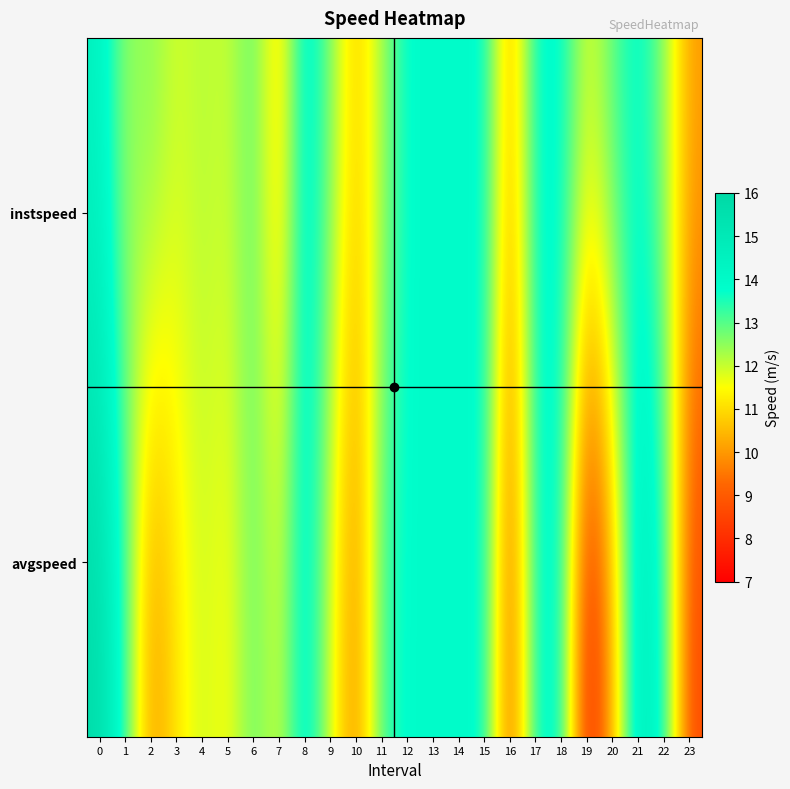

Reading left to right, what are all the values shown in this chart?

instspeed: 0=14.5	1=12.3	2=12.6	3=11.9	4=12.2	5=11.9	6=13.0	7=10.7	8=14.4	9=12.6	10=10.6	11=12.3	12=13.9	13=13.9	14=13.9	15=13.9	16=10.1	17=13.9	18=13.9	19=11.8	20=13.0	21=13.9	22=12.5	23=10.1
avgspeed: 0=15.7	1=13.3	2=9.8	3=11.2	4=12.0	5=11.4	6=13.0	7=11.7	8=14.4	9=11.8	10=9.6	11=13.2	12=13.9	13=13.9	14=13.9	15=13.9	16=8.8	17=13.9	18=13.9	19=7.5	20=10.3	21=15.0	22=13.7	23=8.6